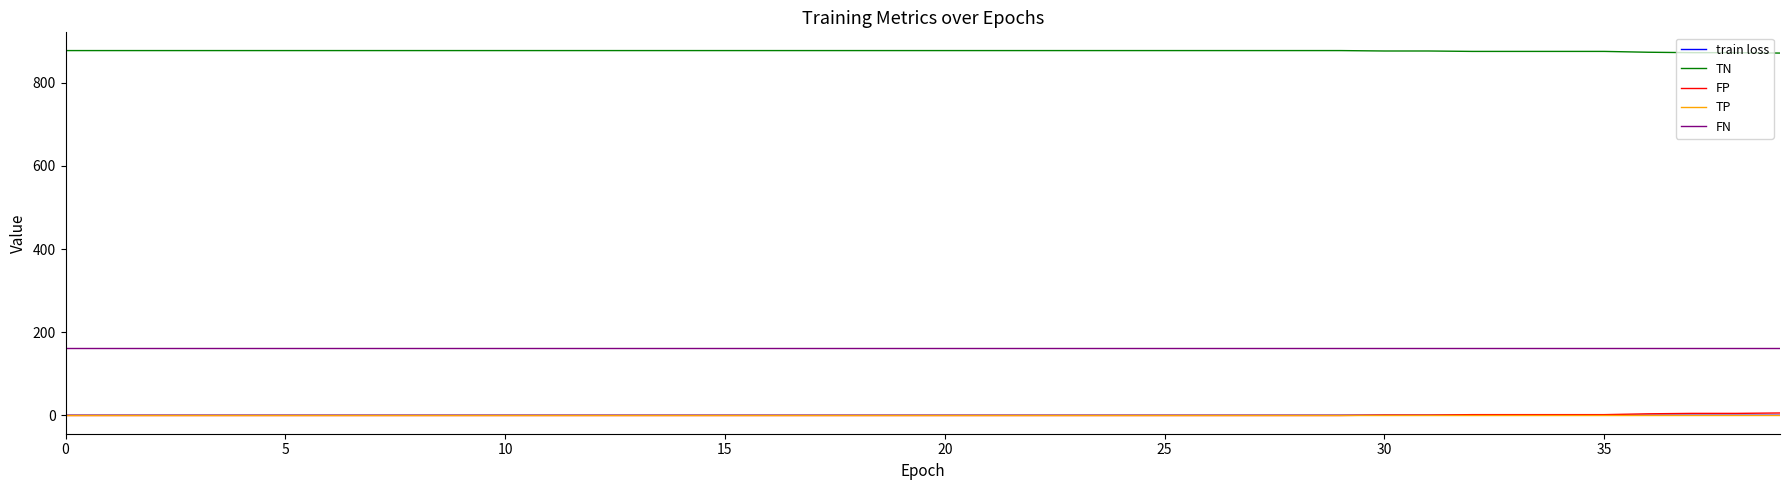

Which series has the largest total across all categories?

TN